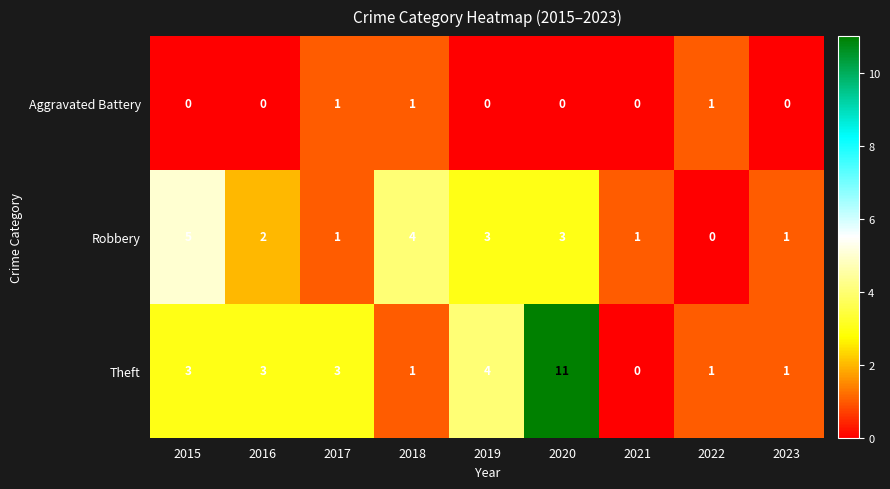

Is it true that Robbery equals 1 at 2023?

True